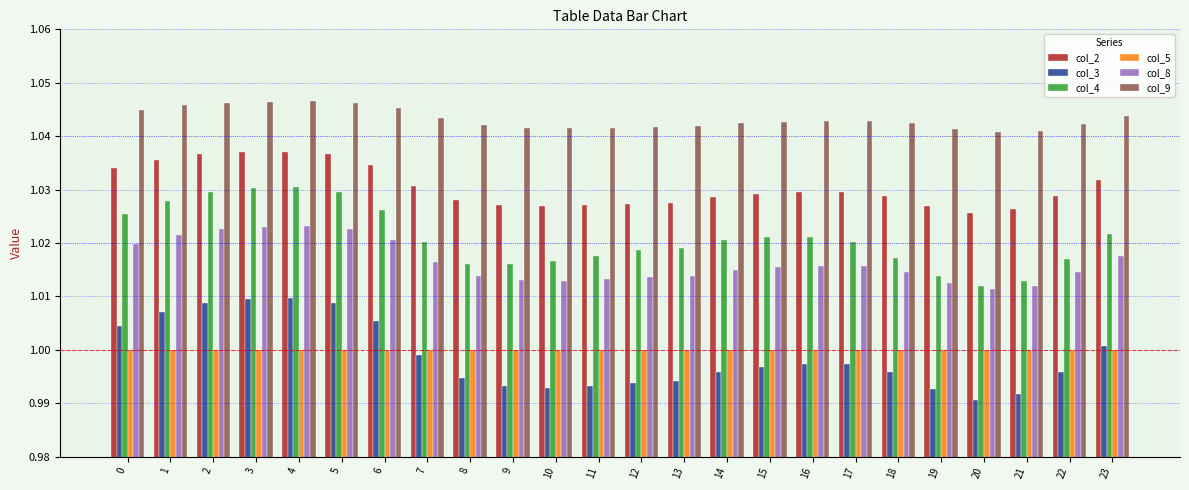

True or false: col_5 has a value of 1.0 at 0.

True